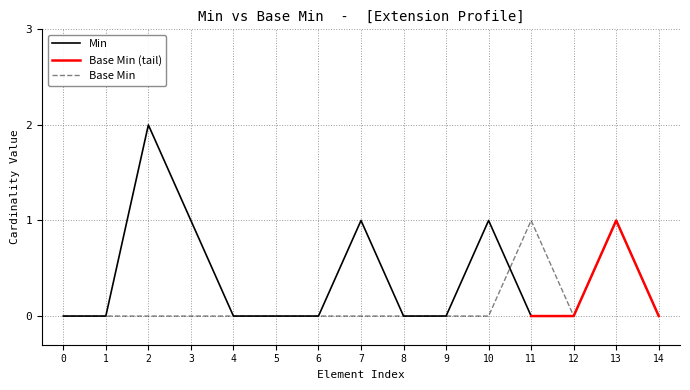

At which category does Min reach its first local peak?

2